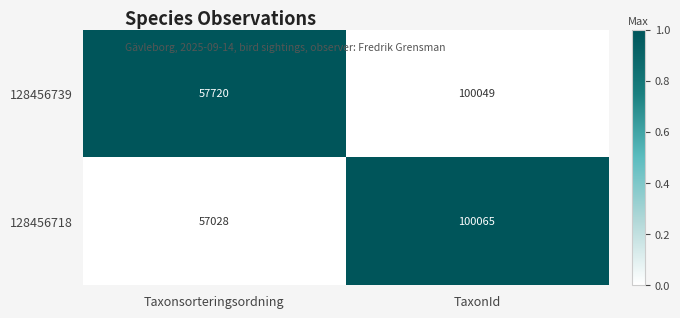

Reading right to left, extract all data points from this chart.

128456739: 100049	57720
128456718: 100065	57028